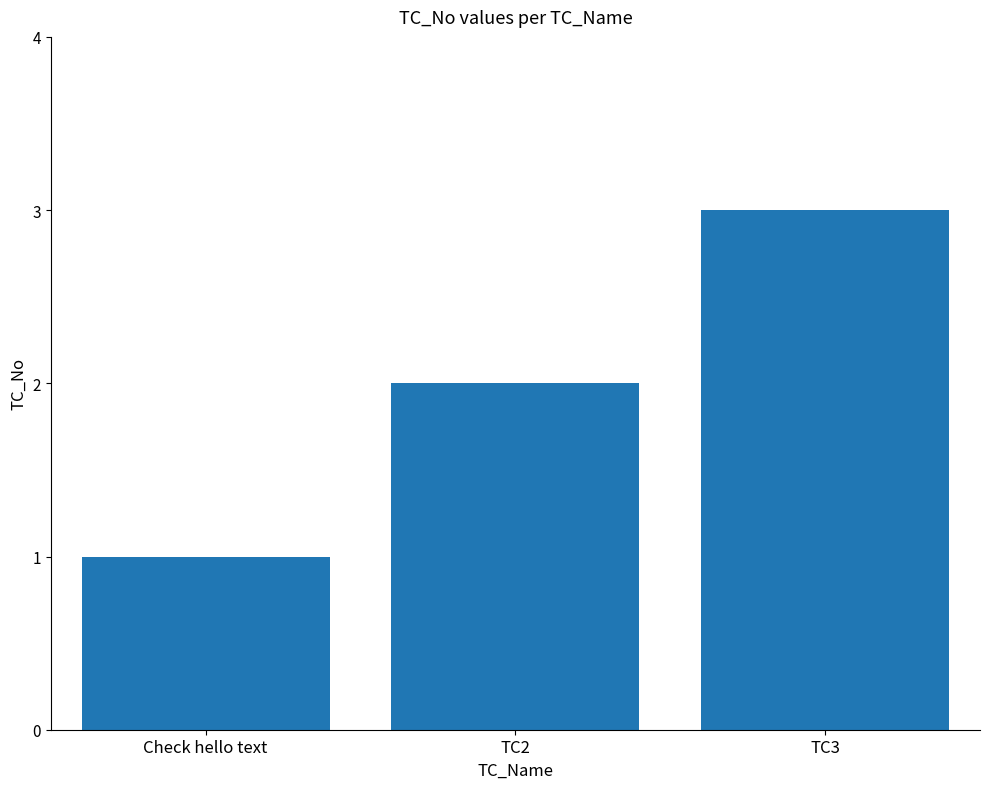

Rank the categories by value from lowest to highest.

Check hello text, TC2, TC3